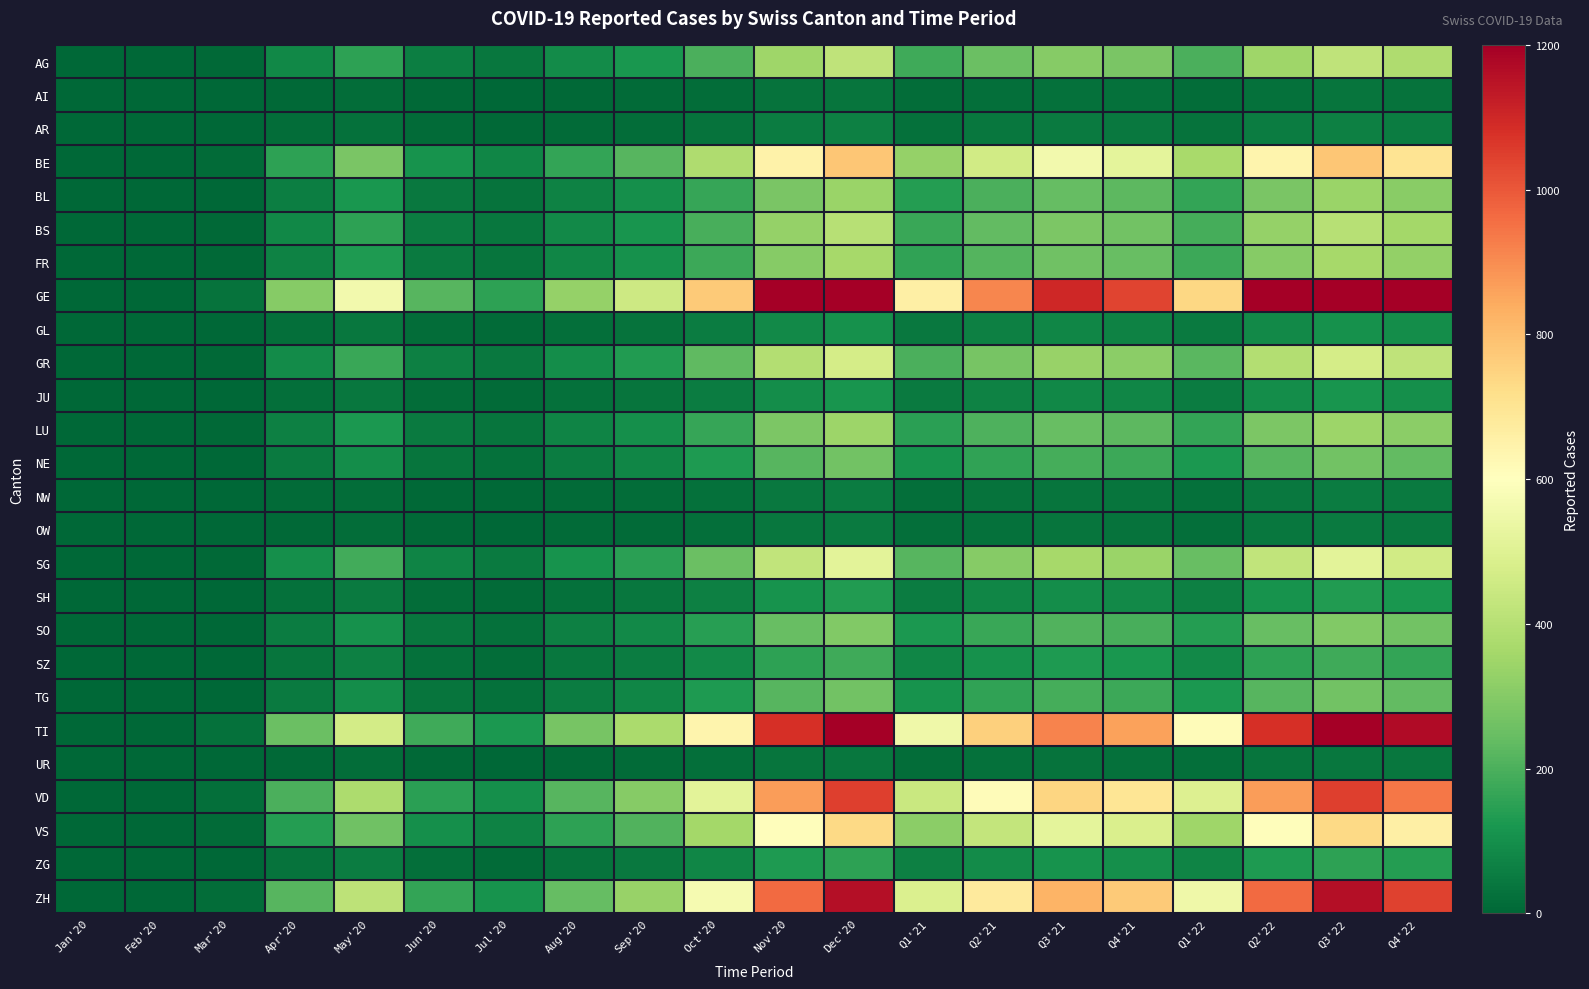

How many data points does each series have?

20